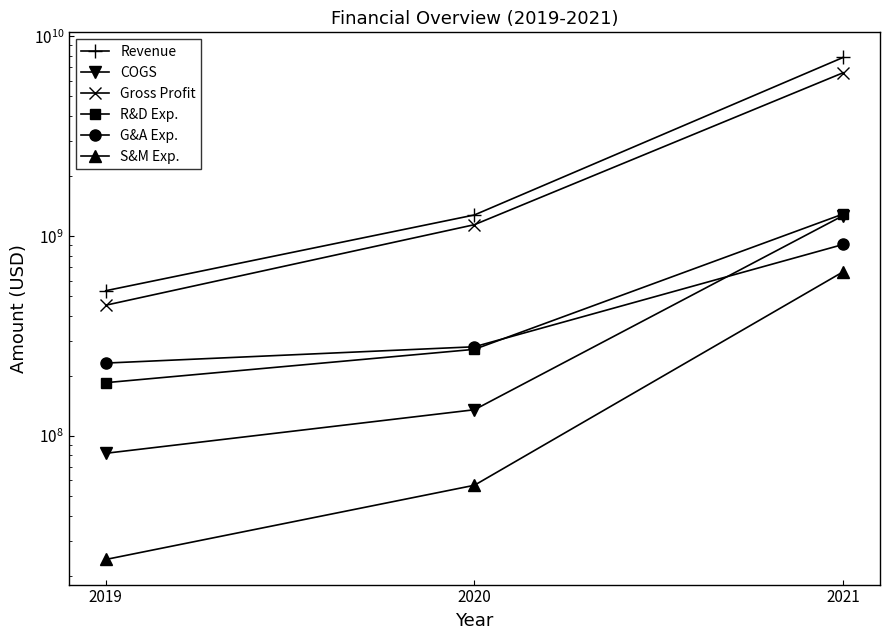

Reading left to right, extract all data points from this chart.

Revenue: 533735000	1277481000	7839444000
COGS: 82055000	135514000	1267924000
Gross Profit: 451680000	1141967000	6571520000
R&D Exp.: 185044000	271732000	1291561000
G&A Exp.: 231929000	279880000	909392000
S&M Exp.: 24150000	56782000	663689000